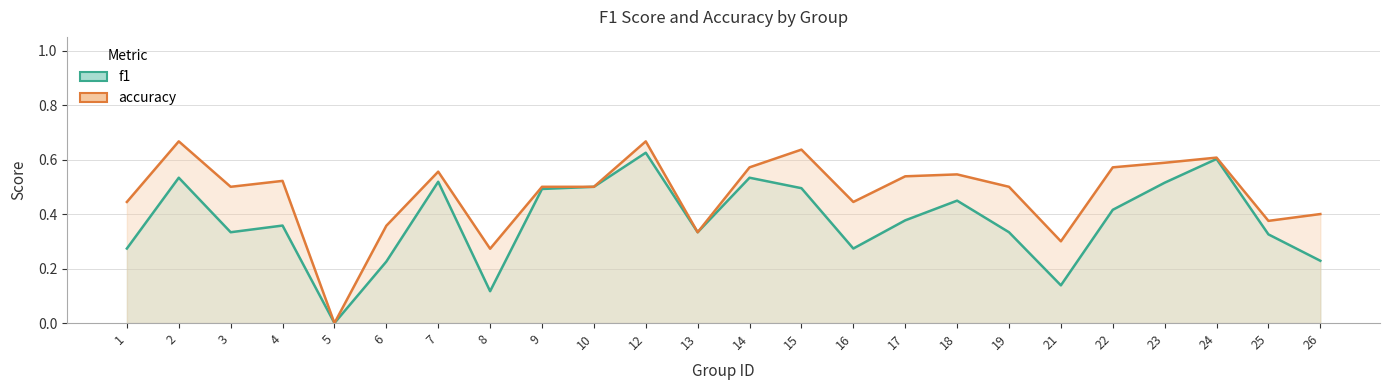

At 5, list the series in order from smallest to largest.

f1, accuracy